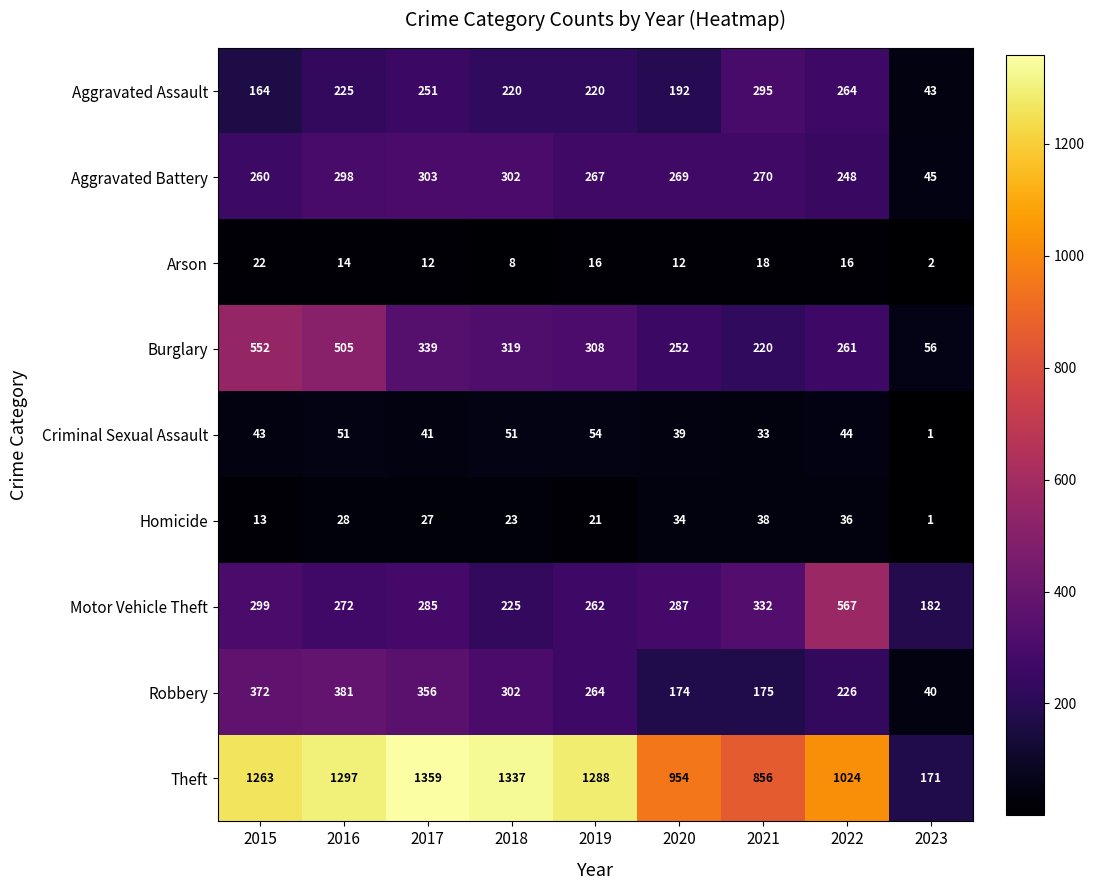

At how many categories does at least one series exceed 846?

8